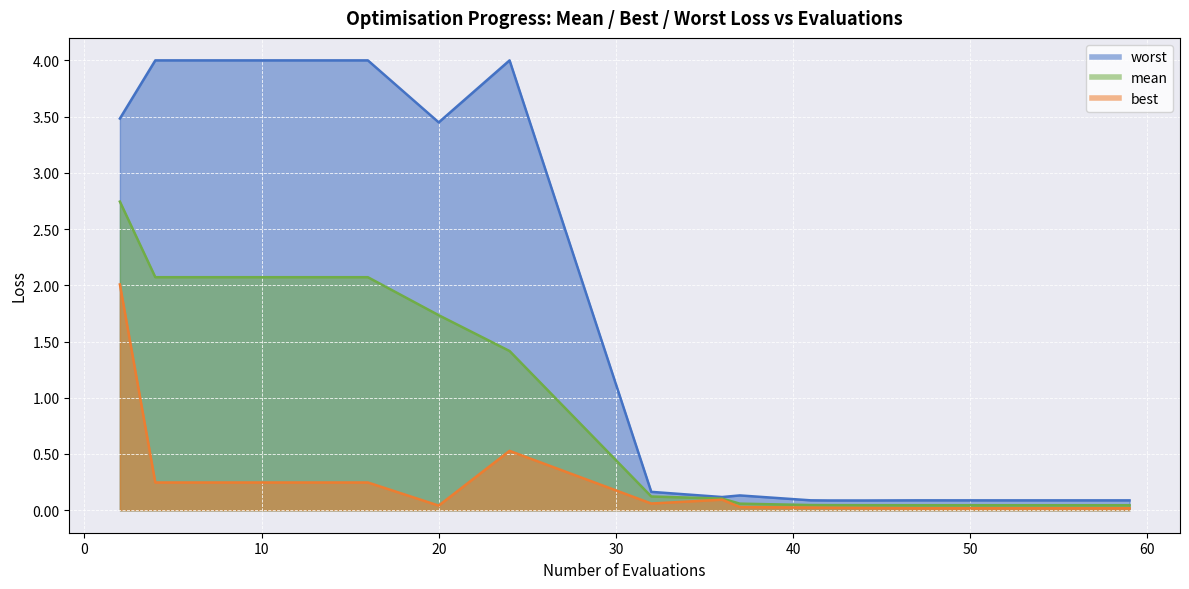

Which series has the largest total across all categories?

worst